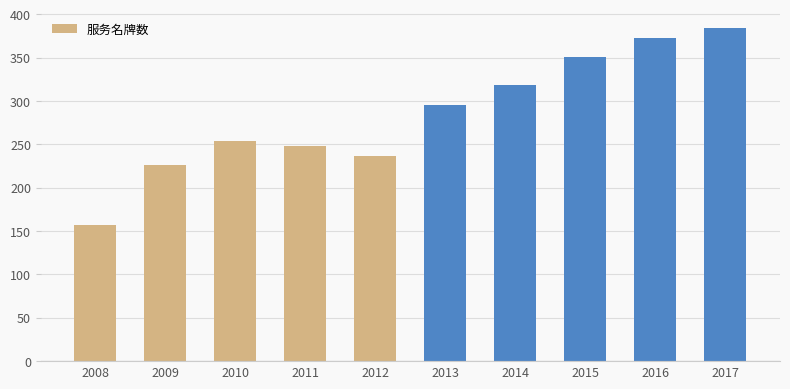

What is the change in value from 2012 to 2014?

+81